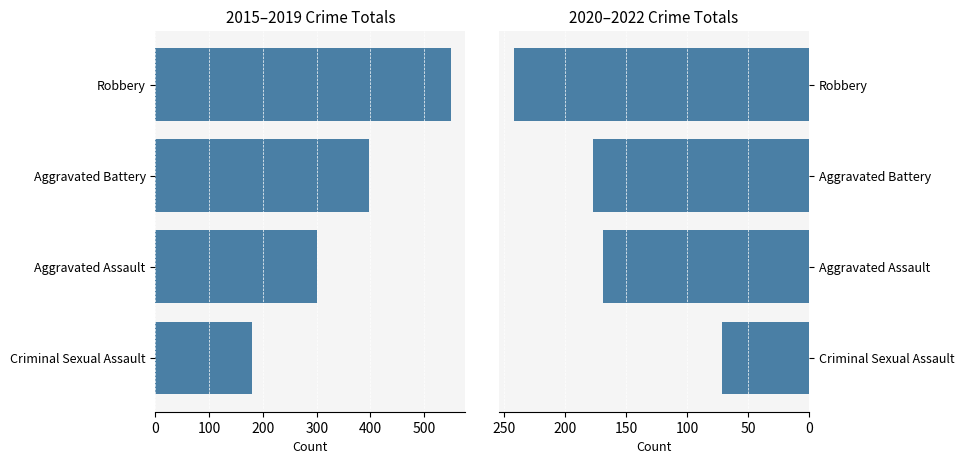

Which series has the largest range (max minus min)?

2015-2019 Total